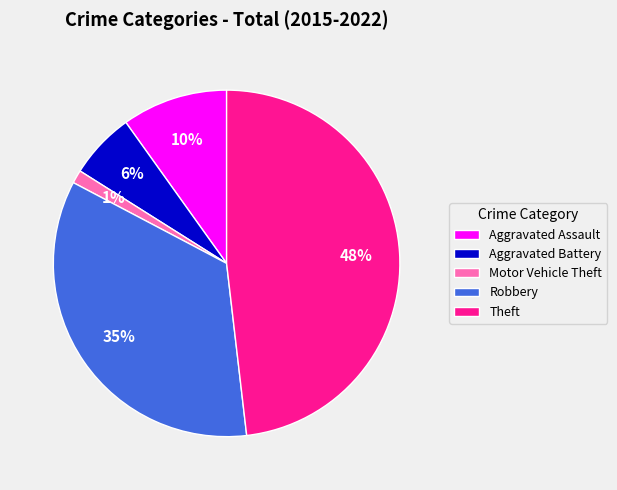

Count the number of slices in the pie.

5